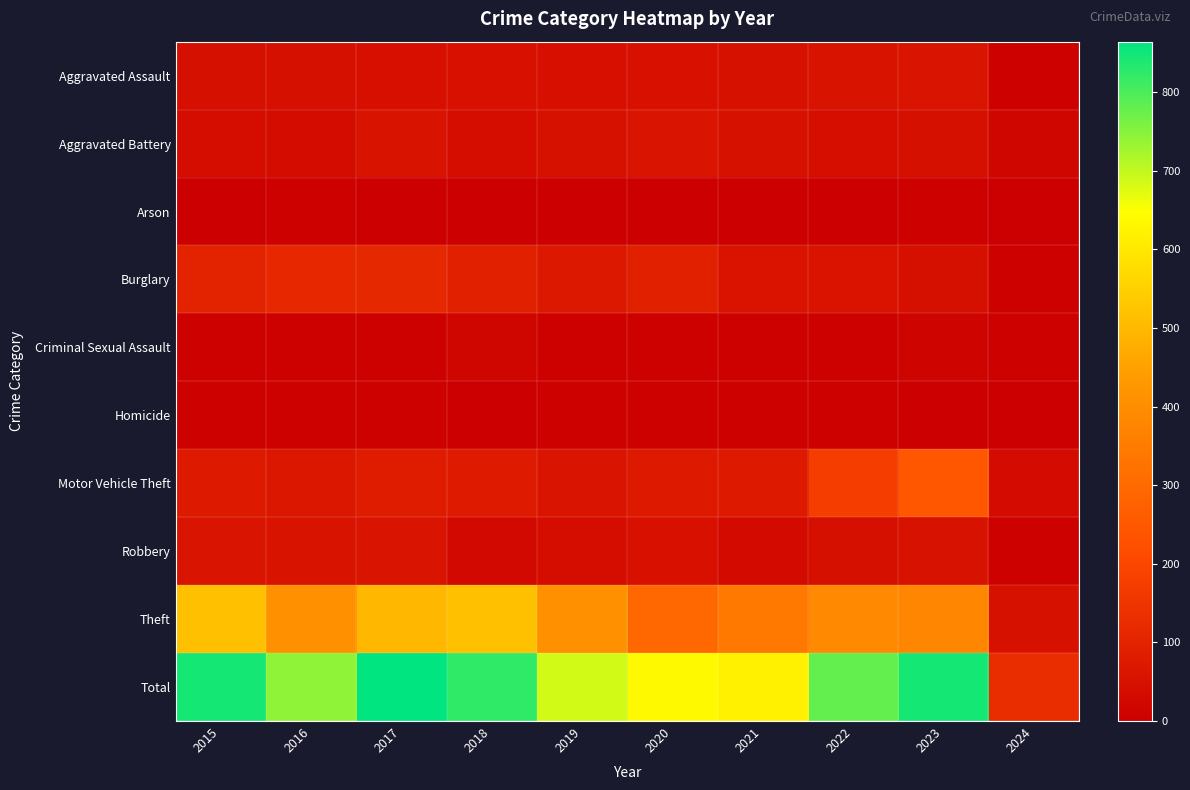

At how many categories does at least one series exceed 496?

9